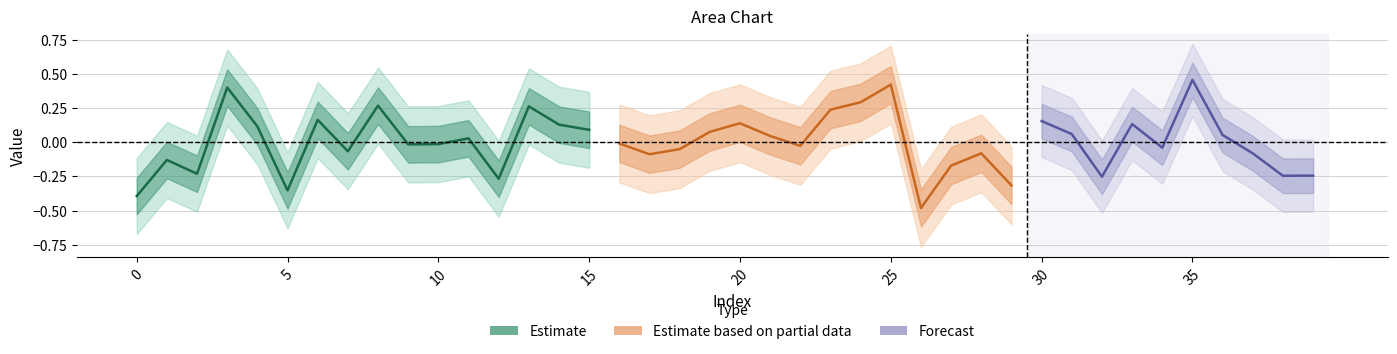

How many interior local peaks (higher than both neighbors) does the data have?

13